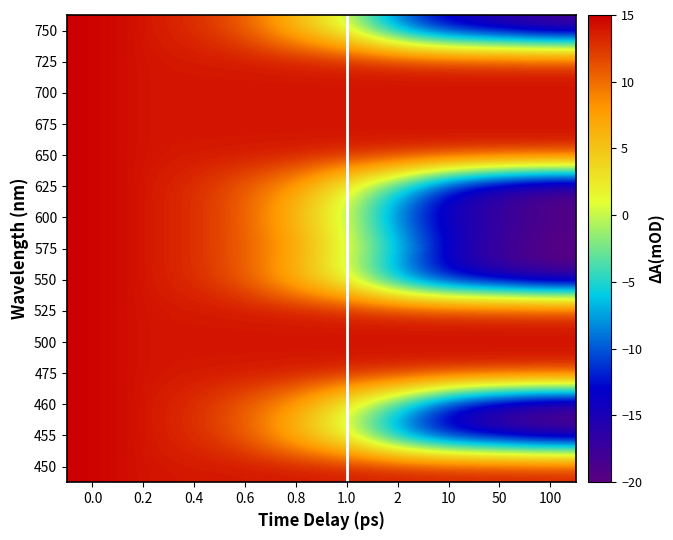

Reading left to right, transcribe all the data shown in this chart.

750: 0.0=15.0	0.2=13.9	0.4=12.9	0.6=10.8	0.8=5.5	1.0=0.2	2=-9.4	10=-14.7	50=-16.8	100=-18.9
725: 0.0=15.0	0.2=13.9	0.4=13.9	0.6=13.9	0.8=13.9	1.0=13.9	2=13.9	10=13.9	50=13.9	100=13.9
700: 0.0=15.0	0.2=13.9	0.4=13.9	0.6=13.9	0.8=13.9	1.0=13.9	2=13.9	10=13.9	50=13.9	100=13.9
675: 0.0=15.0	0.2=13.9	0.4=13.9	0.6=13.9	0.8=13.9	1.0=13.9	2=13.9	10=13.9	50=13.9	100=13.9
650: 0.0=15.0	0.2=13.9	0.4=13.9	0.6=13.9	0.8=13.9	1.0=13.9	2=13.9	10=13.9	50=13.9	100=13.9
625: 0.0=15.0	0.2=13.9	0.4=12.9	0.6=10.8	0.8=7.6	1.0=1.2	2=-5.2	10=-13.6	50=-17.9	100=-20.0
600: 0.0=15.0	0.2=13.9	0.4=12.9	0.6=10.8	0.8=5.5	1.0=0.2	2=-9.4	10=-14.7	50=-16.8	100=-18.9
575: 0.0=15.0	0.2=13.9	0.4=12.9	0.6=10.8	0.8=7.6	1.0=1.2	2=-5.2	10=-13.6	50=-17.9	100=-20.0
550: 0.0=15.0	0.2=13.9	0.4=12.9	0.6=10.8	0.8=5.5	1.0=0.2	2=-9.4	10=-14.7	50=-16.8	100=-18.9
525: 0.0=15.0	0.2=13.9	0.4=13.9	0.6=13.9	0.8=13.9	1.0=13.9	2=13.9	10=13.9	50=13.9	100=13.9
500: 0.0=15.0	0.2=13.9	0.4=13.9	0.6=13.9	0.8=13.9	1.0=13.9	2=13.9	10=13.9	50=13.9	100=13.9
475: 0.0=15.0	0.2=13.9	0.4=13.9	0.6=13.9	0.8=13.9	1.0=13.9	2=13.9	10=13.9	50=13.9	100=13.9
460: 0.0=15.0	0.2=13.9	0.4=12.9	0.6=10.8	0.8=7.6	1.0=1.2	2=-5.2	10=-13.6	50=-17.9	100=-20.0
455: 0.0=15.0	0.2=13.9	0.4=12.9	0.6=10.8	0.8=5.5	1.0=0.2	2=-9.4	10=-14.7	50=-16.8	100=-18.9
450: 0.0=15.0	0.2=13.9	0.4=13.9	0.6=13.9	0.8=13.9	1.0=13.9	2=13.9	10=13.9	50=13.9	100=13.9